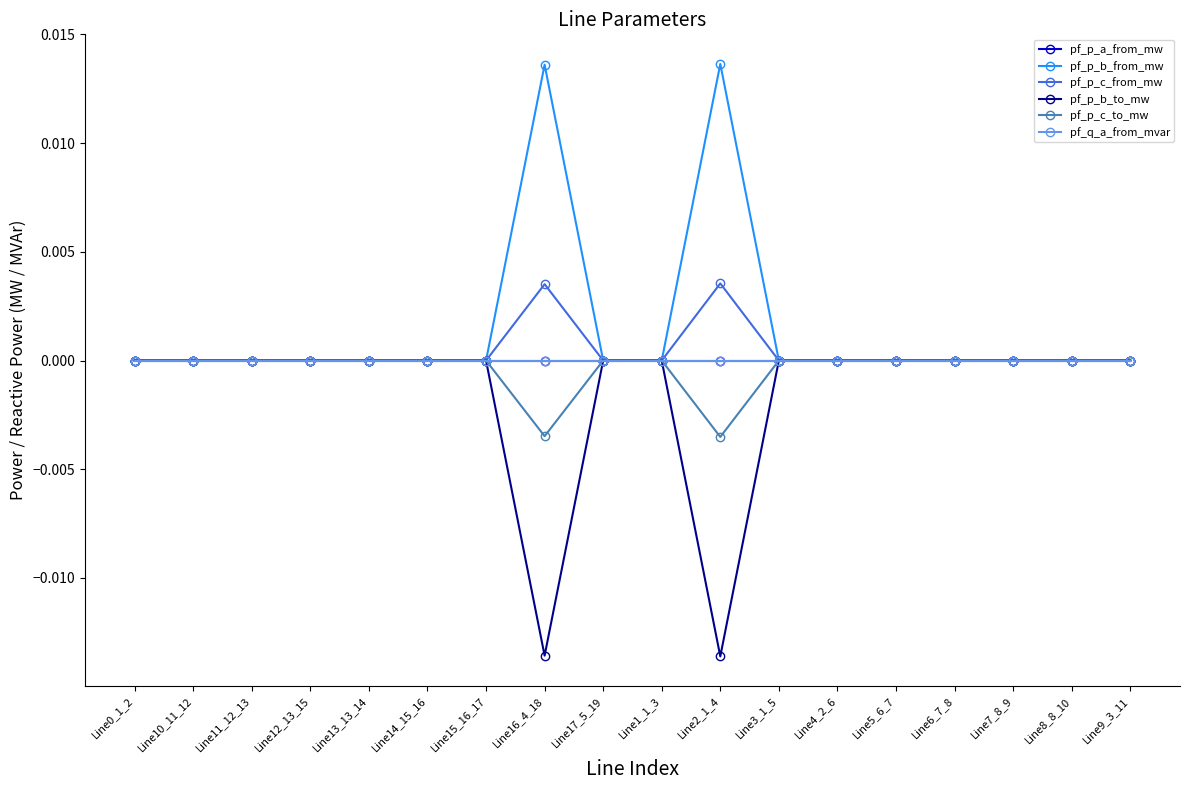

At which label does pf_p_a_from_mw first exceed 0?

Line0_1_2